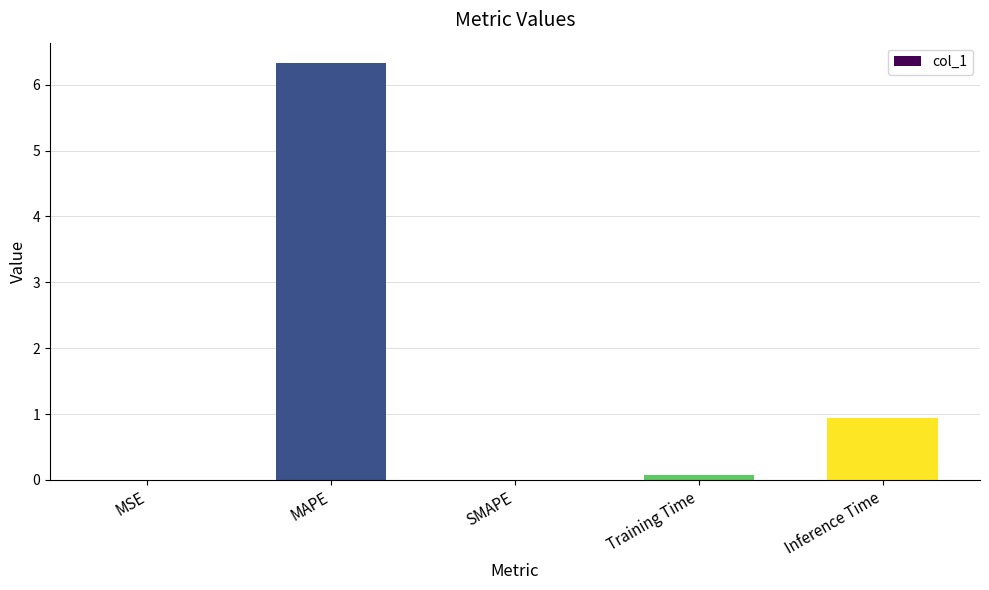

Count the number of data series in this chart.

1